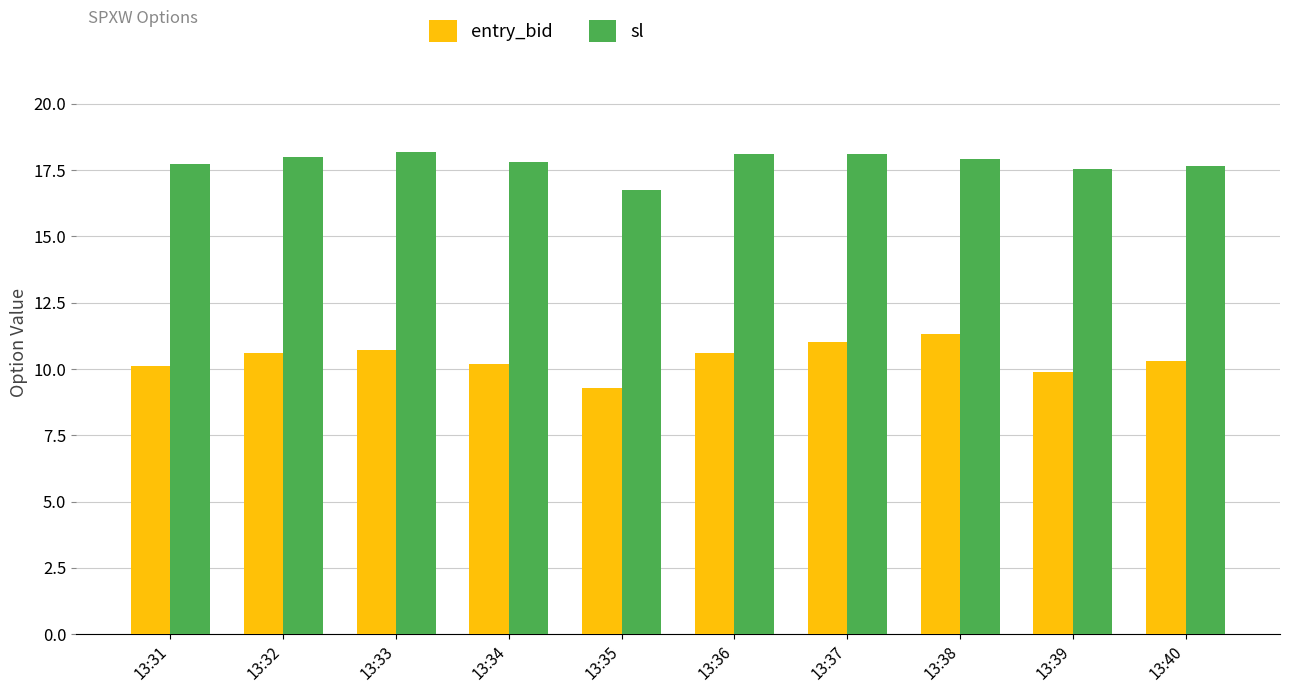

How many bars are there in each group?

2